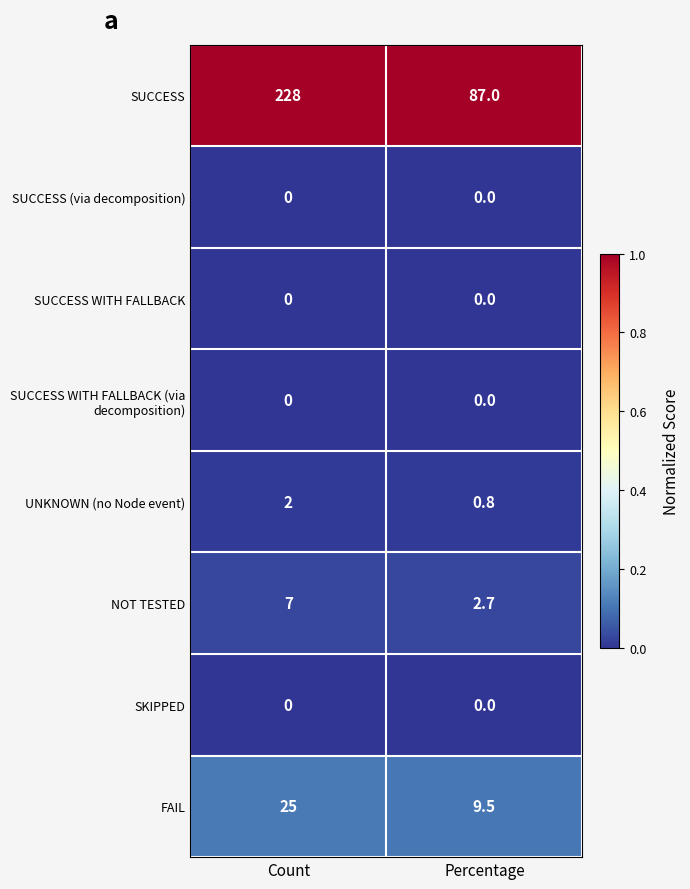

What is the sum of all NOT TESTED values?

9.7